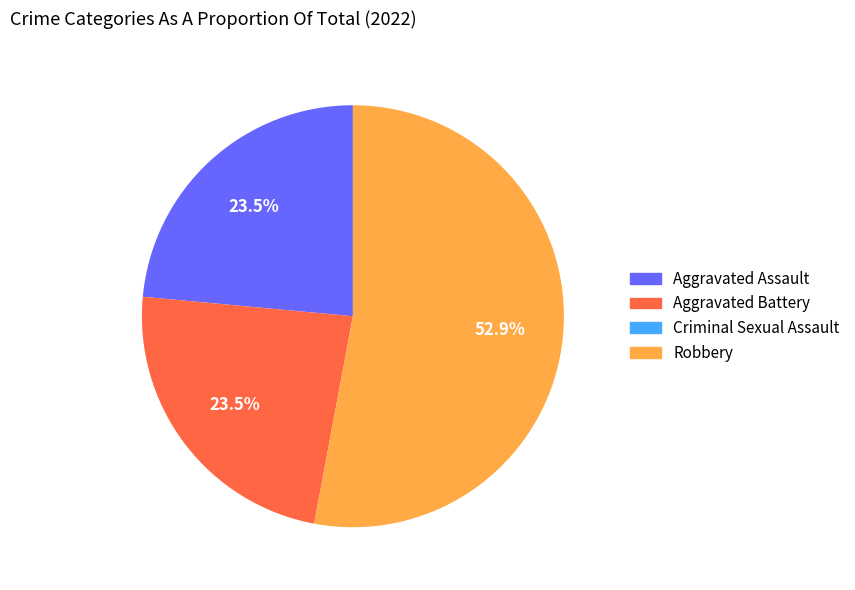

To the nearest percent, what is the average slice percentage?

25%